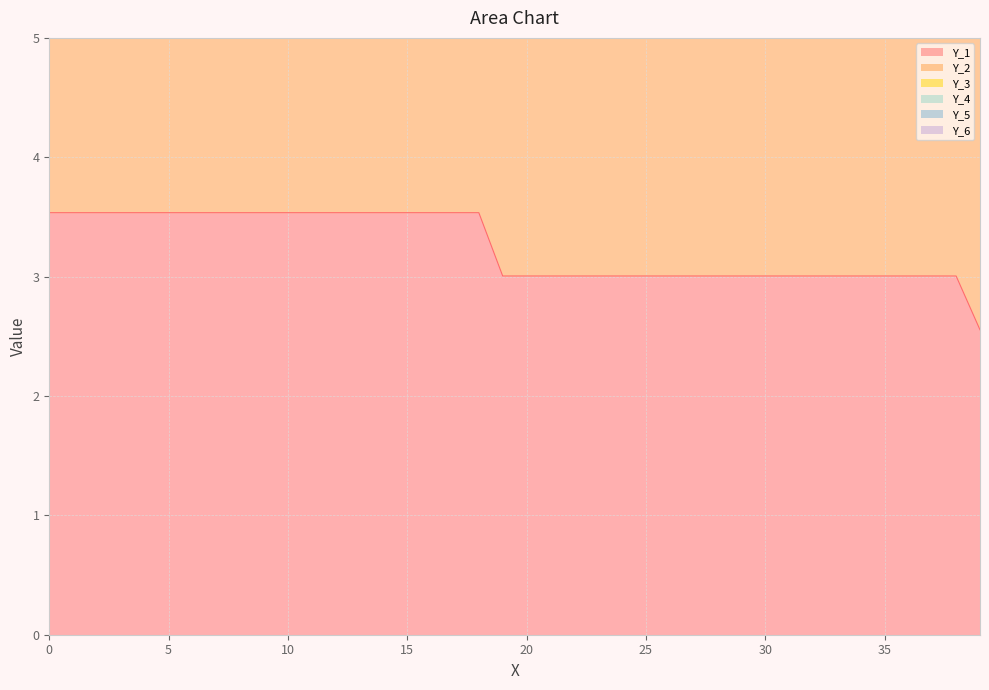

What are all the series names shown in the legend?

Y_1, Y_2, Y_3, Y_4, Y_5, Y_6